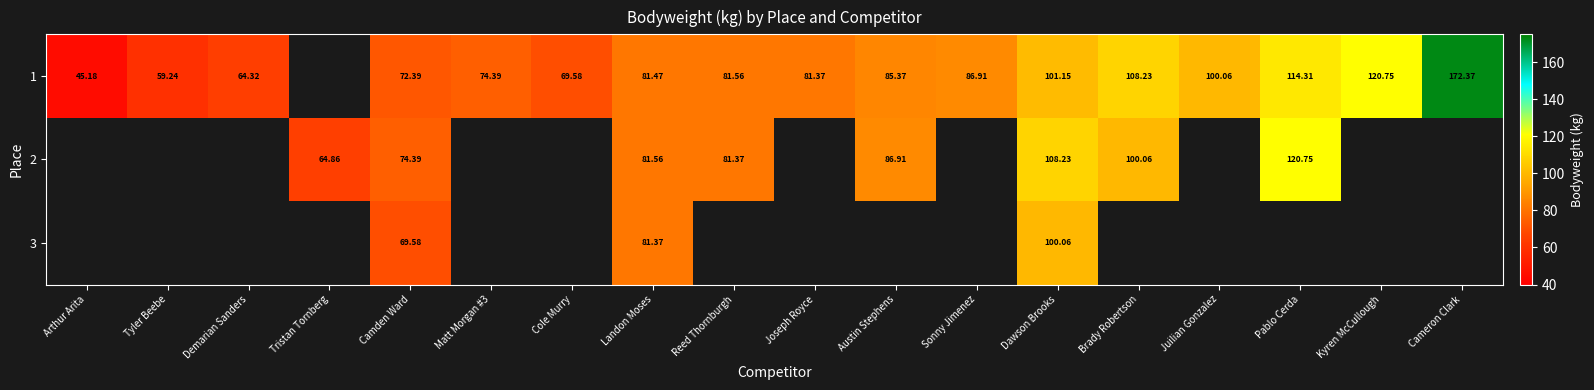

How many distinct data groups are displayed?

3